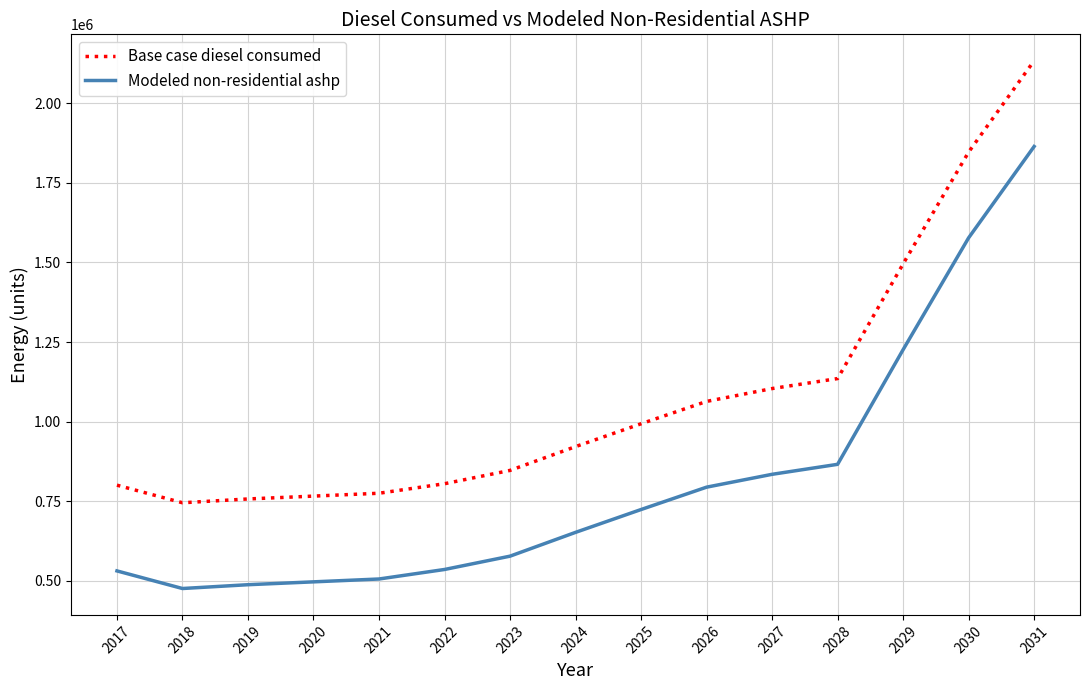

What is the sum of the Modeled non-residential ashp values at 2025 and 2024?

1376998.8